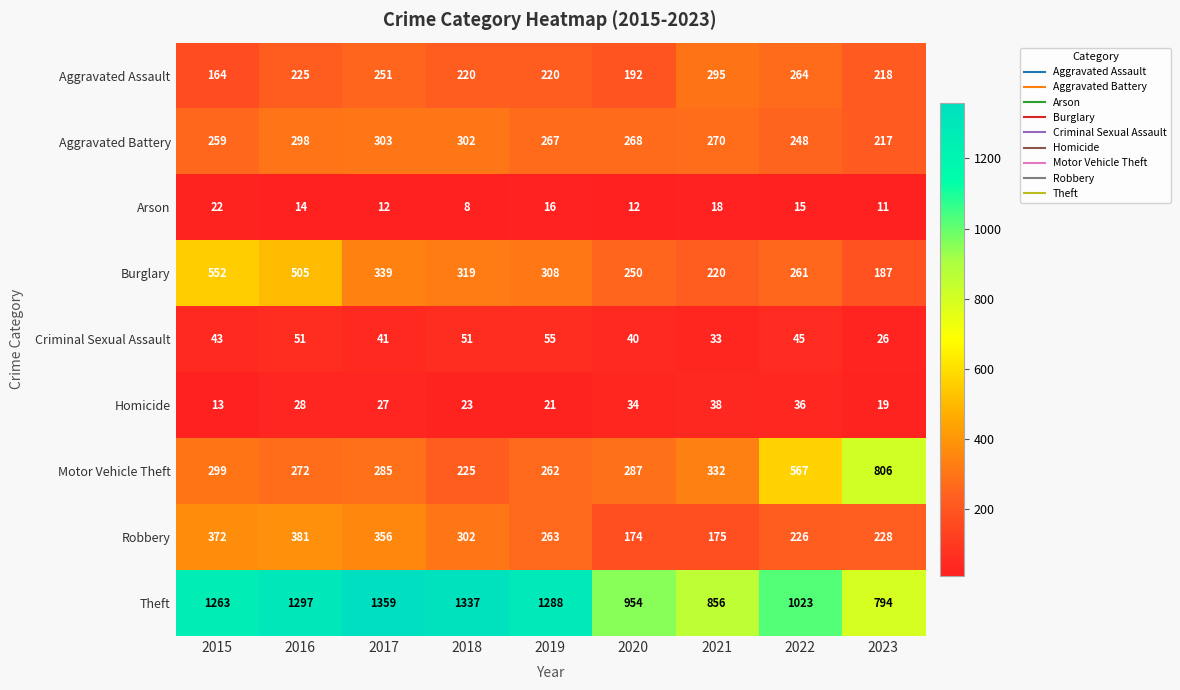

Which series has the largest total across all categories?

Theft